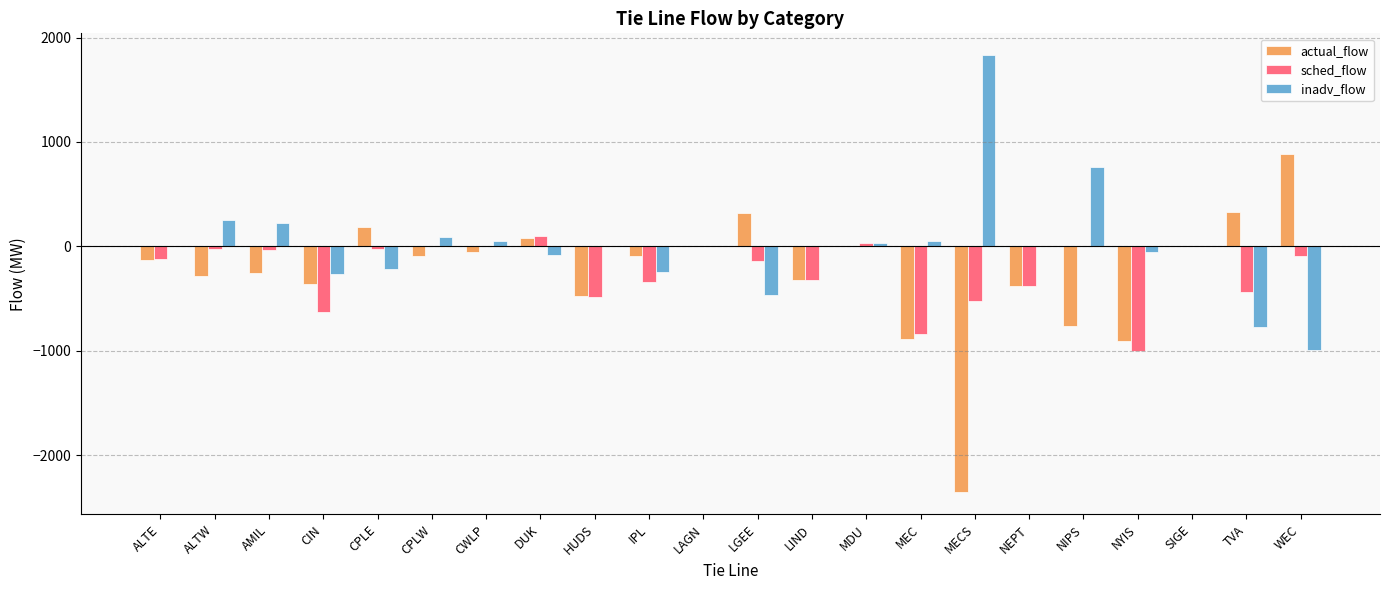

Which series changed the most between MEC and NIPS?

sched_flow